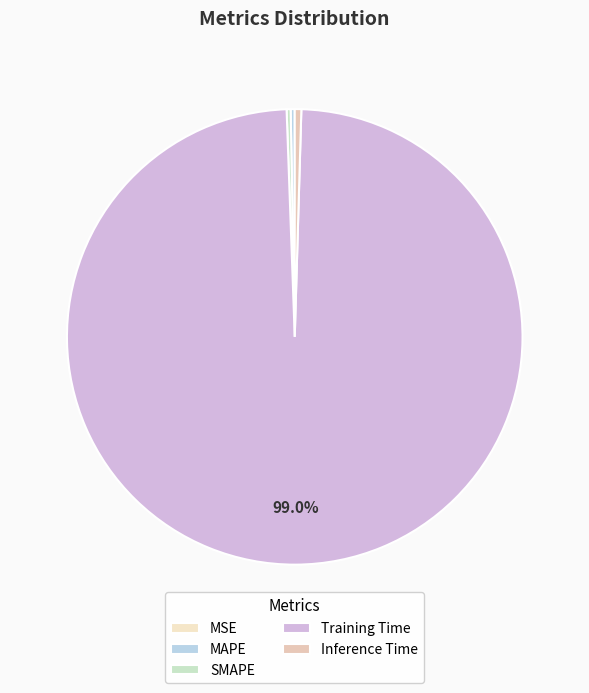

To the nearest percent, what is the combined percentage of SMAPE and Inference Time?

1%